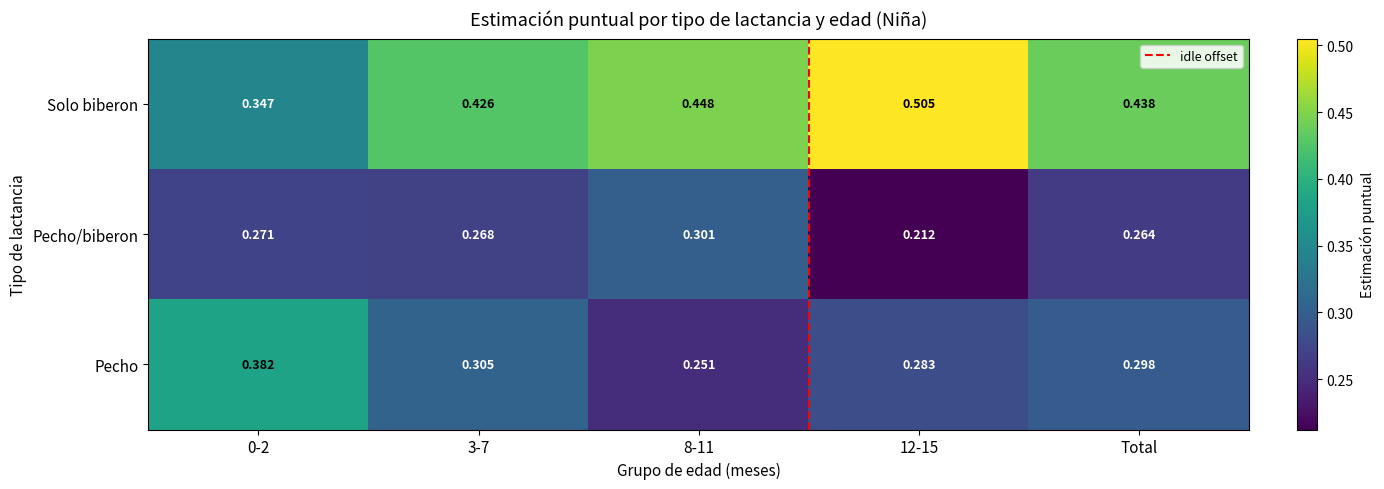

Between 12-15 and Total, which series saw the biggest shift?

Solo biberon